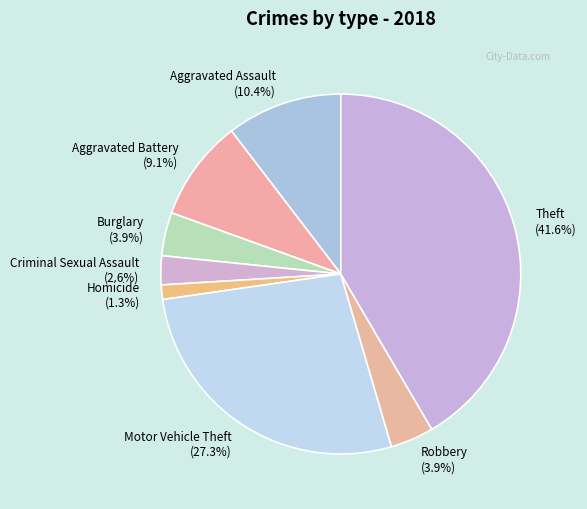

To the nearest percent, what is the difference between the largest and smallest slice percentages?

40%